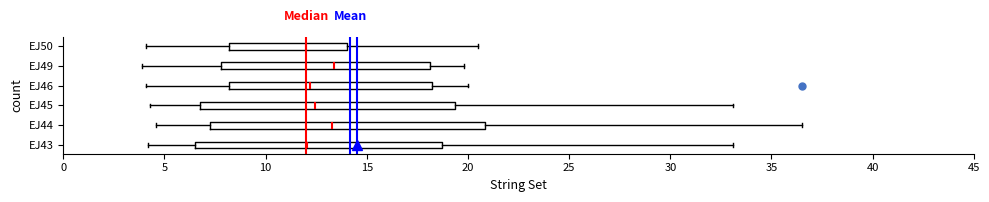

Reading bottom to top, read every box against the x-axis: the position of its median line, the range the box covers, and the ends of its whiskers. The values are not printed on the chart, so give them approximately, as read against the axis.

EJ43: median 12.0, box 6.5 to 18.5, whiskers 4.0 to 33.0
EJ44: median 13.5, box 7.5 to 21.0, whiskers 4.5 to 36.5
EJ45: median 12.5, box 7.0 to 19.5, whiskers 4.5 to 33.0
EJ46: median 12.0, box 8.0 to 18.0, whiskers 4.0 to 20.0
EJ49: median 13.5, box 8.0 to 18.0, whiskers 4.0 to 20.0
EJ50: median 12.0, box 8.0 to 14.0, whiskers 4.0 to 20.5